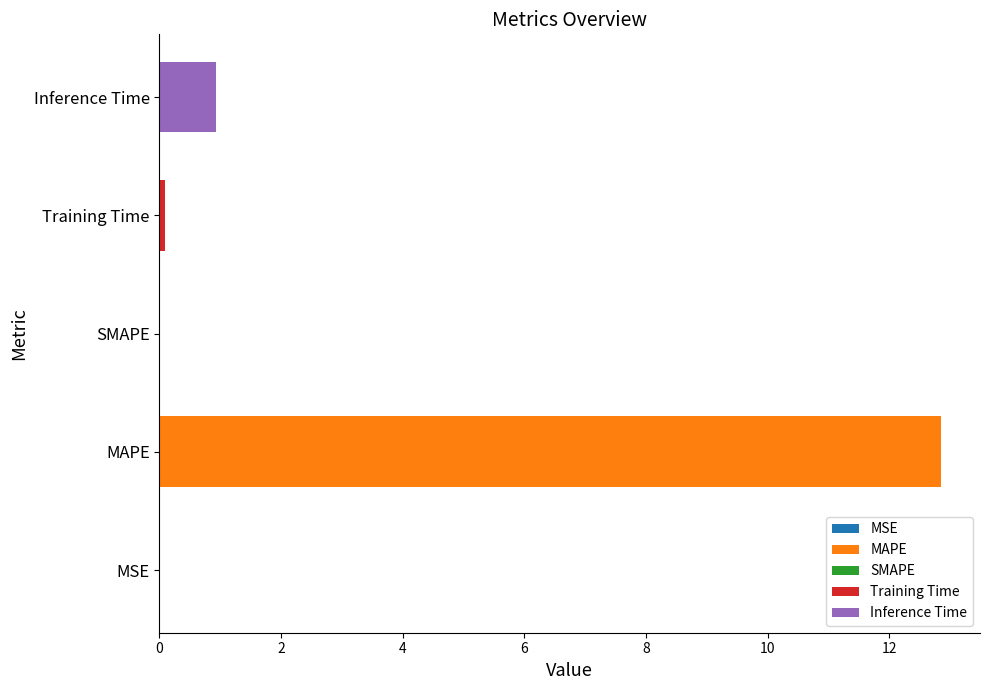

Which category has the highest value across all series?

MAPE